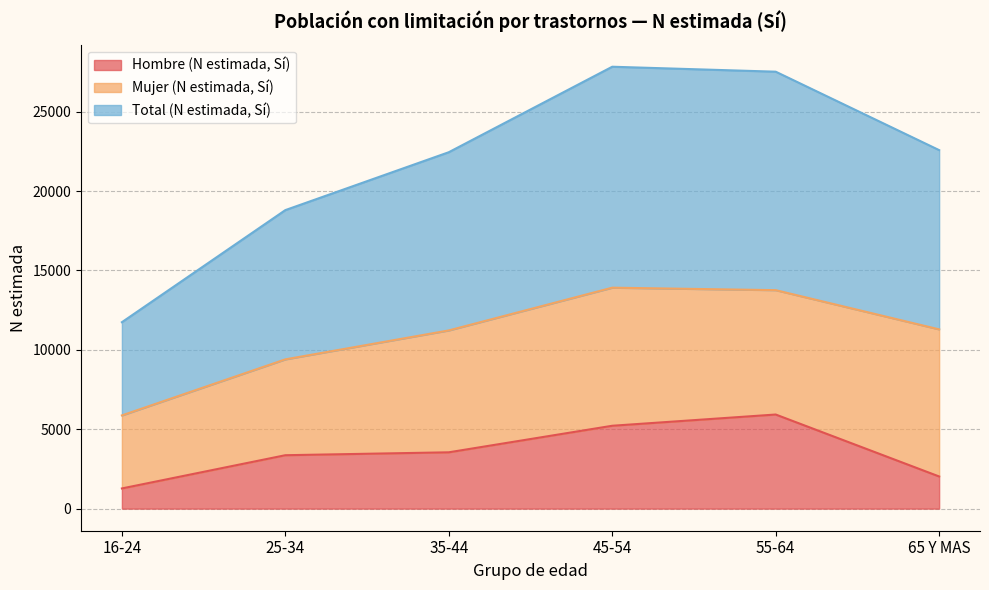

True or false: Hombre (N estimada, Sí) and Total (N estimada, Sí) cross at least once.

False